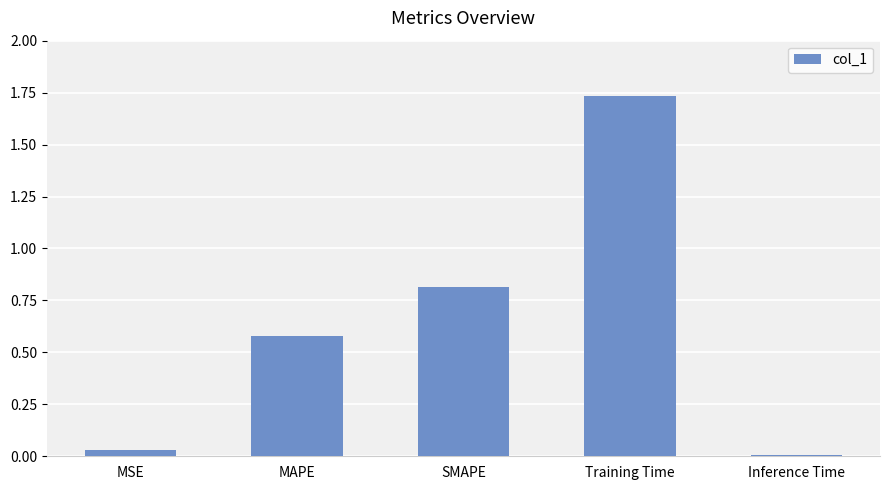

True or false: the data shows 0.0 at MSE.

True